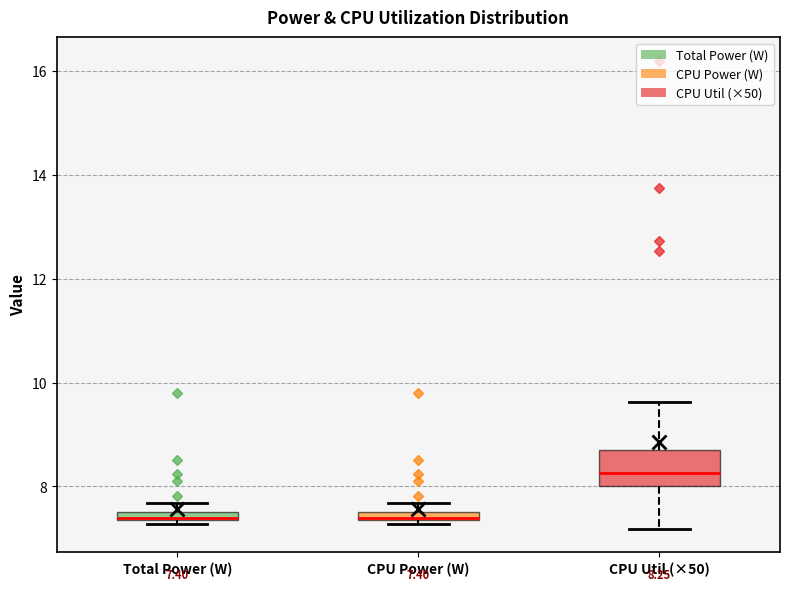

Which box's median line is the highest?

CPU Util (×50)